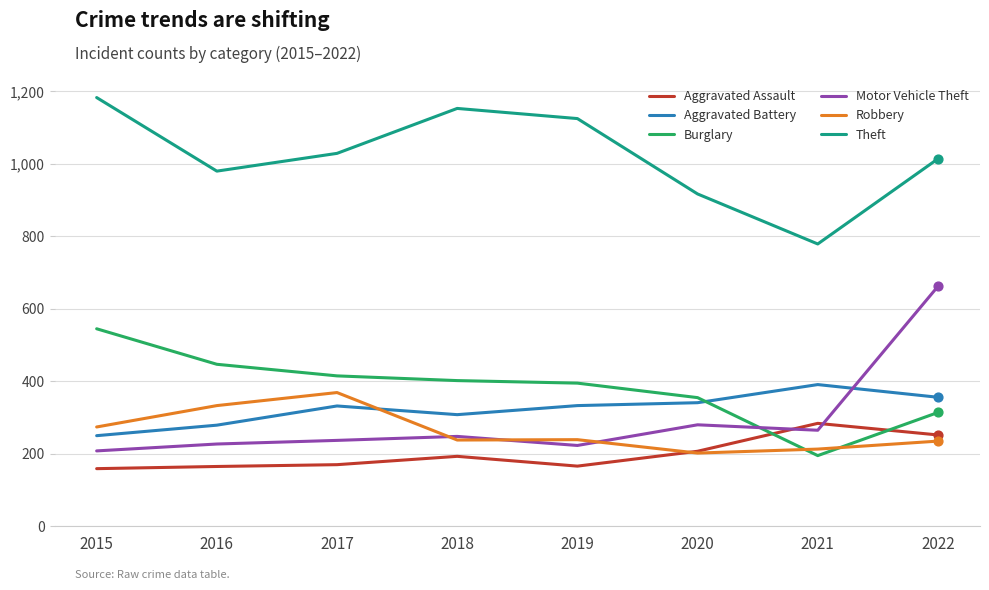

Is the value of Robbery at 2017 greater than the value of Aggravated Assault at 2020?

Yes